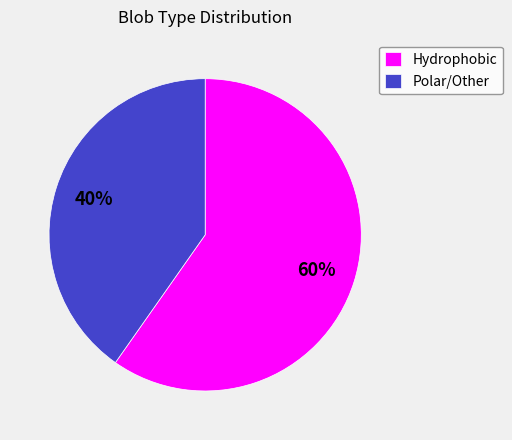

Which category has the biggest portion of the pie?

Hydrophobic